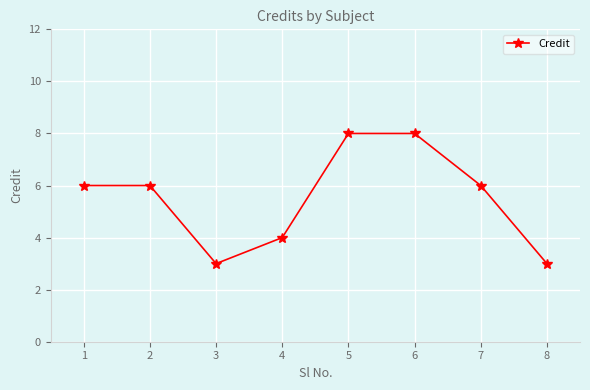

What is the difference between the second highest and minimum values?

5